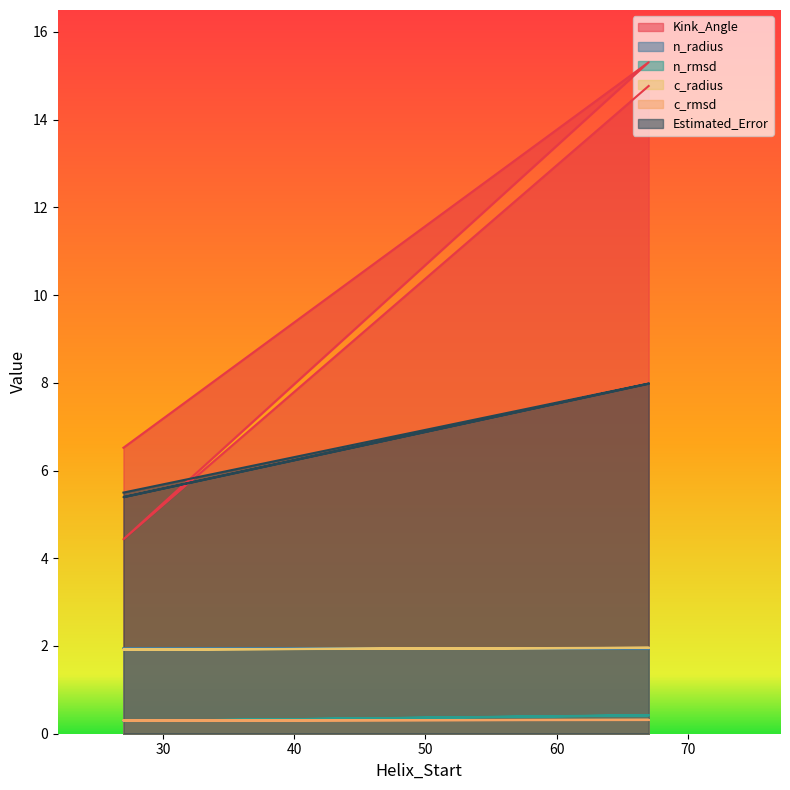

The n_radius series shows 2.0 at 27. True or false?

True